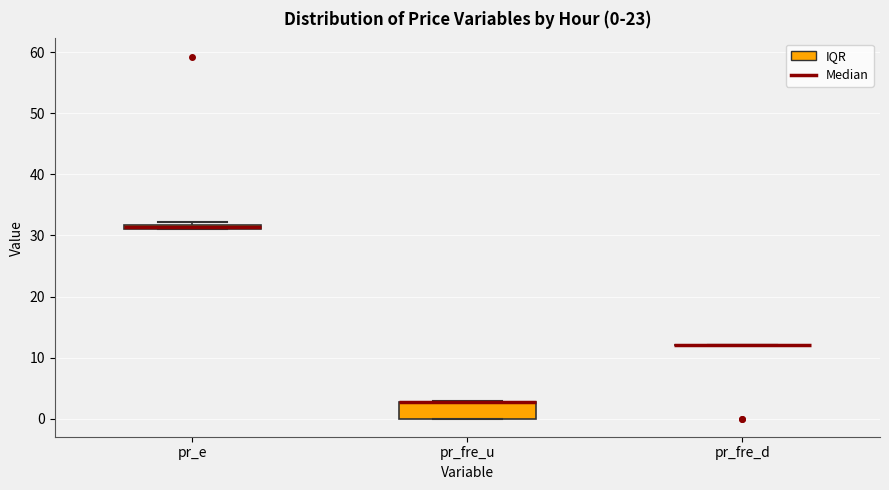

Which box is the tallest, from its lower edge to its upper edge?

pr_fre_u